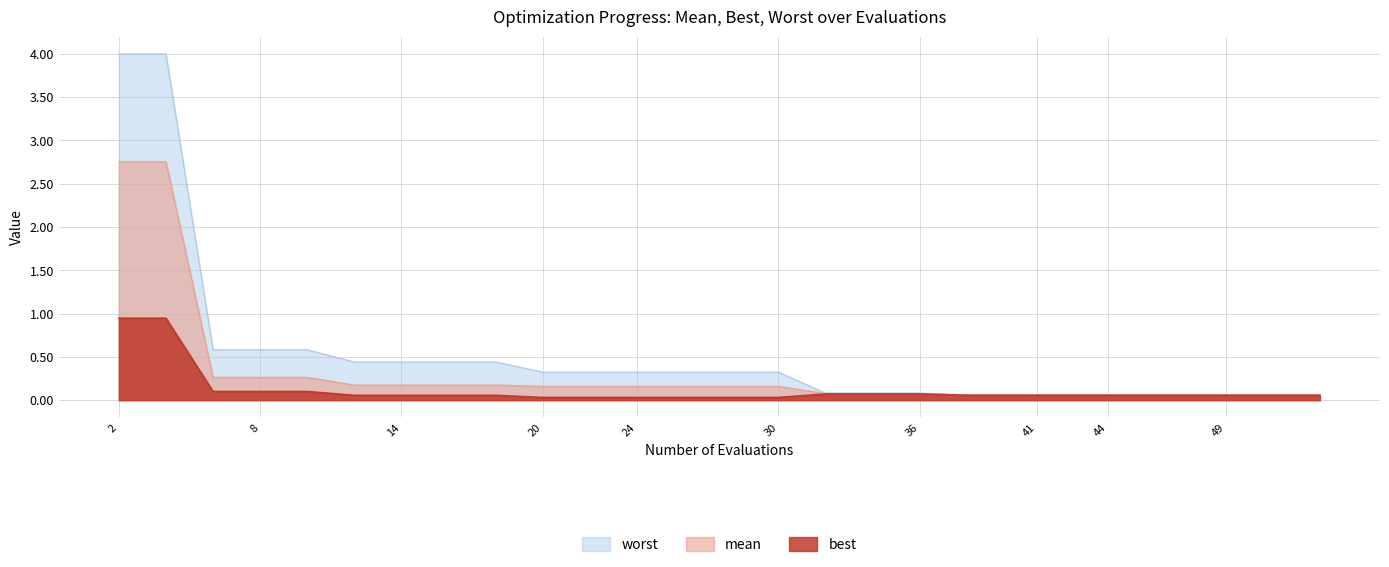

Reading left to right, what are all the values shown in this chart?

mean: 2.8	2.8	0.3	0.3	0.3	0.2	0.2	0.2	0.2	0.2	0.2	0.2	0.2	0.2	0.2	0.2	0.1	0.1	0.1	0.1	0.1	0.1	0.1	0.1	0.1	0.1	0.1	0.1	0.1	0.1
best: 0.9	0.9	0.1	0.1	0.1	0.1	0.1	0.1	0.1	0.0	0.0	0.0	0.0	0.0	0.0	0.0	0.1	0.1	0.1	0.1	0.1	0.1	0.1	0.1	0.1	0.1	0.1	0.1	0.1	0.1
worst: 4.0	4.0	0.6	0.6	0.6	0.4	0.4	0.4	0.4	0.3	0.3	0.3	0.3	0.3	0.3	0.3	0.1	0.1	0.1	0.1	0.1	0.1	0.1	0.1	0.1	0.1	0.1	0.1	0.1	0.1